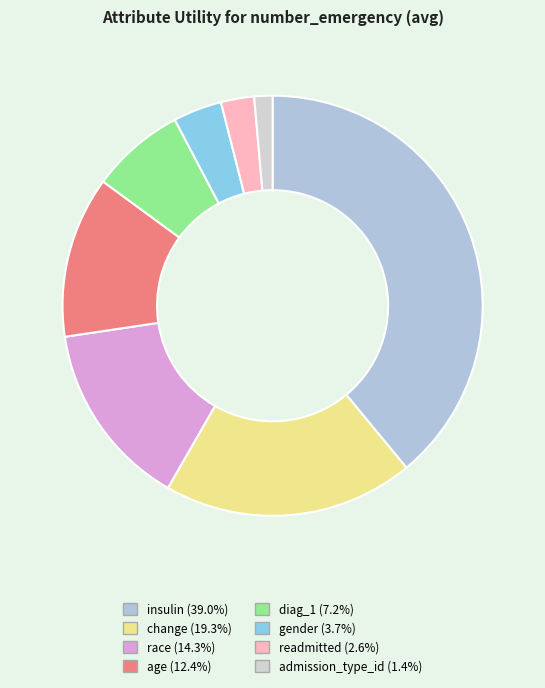

Is it true that gender is 14% of the pie?

False